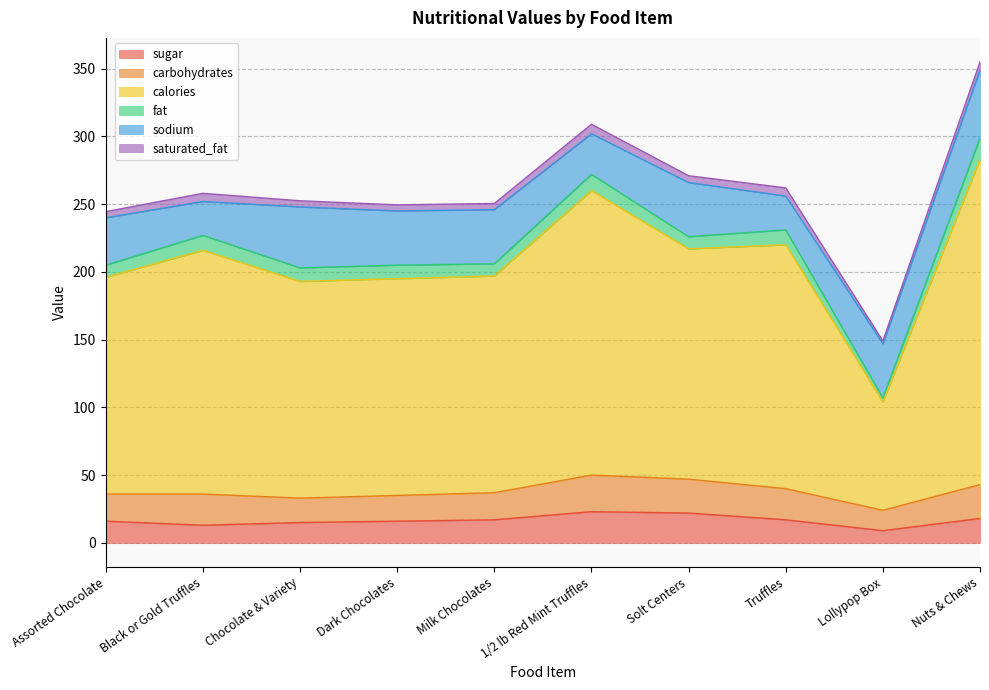

The value of calories at Milk Chocolates is 160.0. True or false?

True